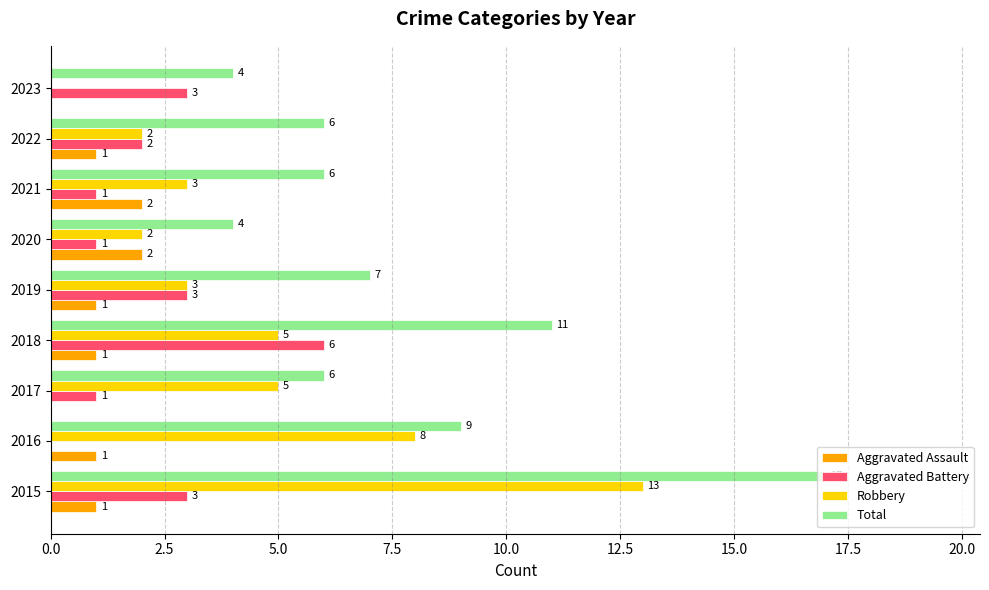

What is the sum of all Robbery values?

41